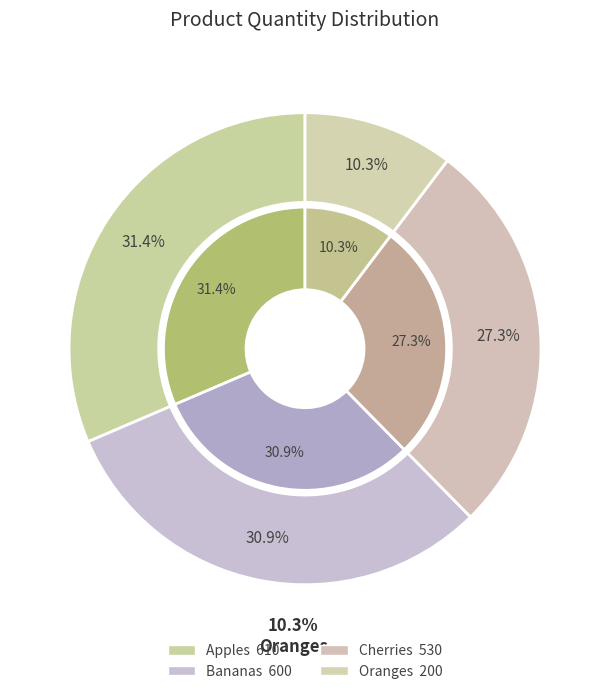

To the nearest percent, what is the combined percentage of Oranges and Apples?

42%